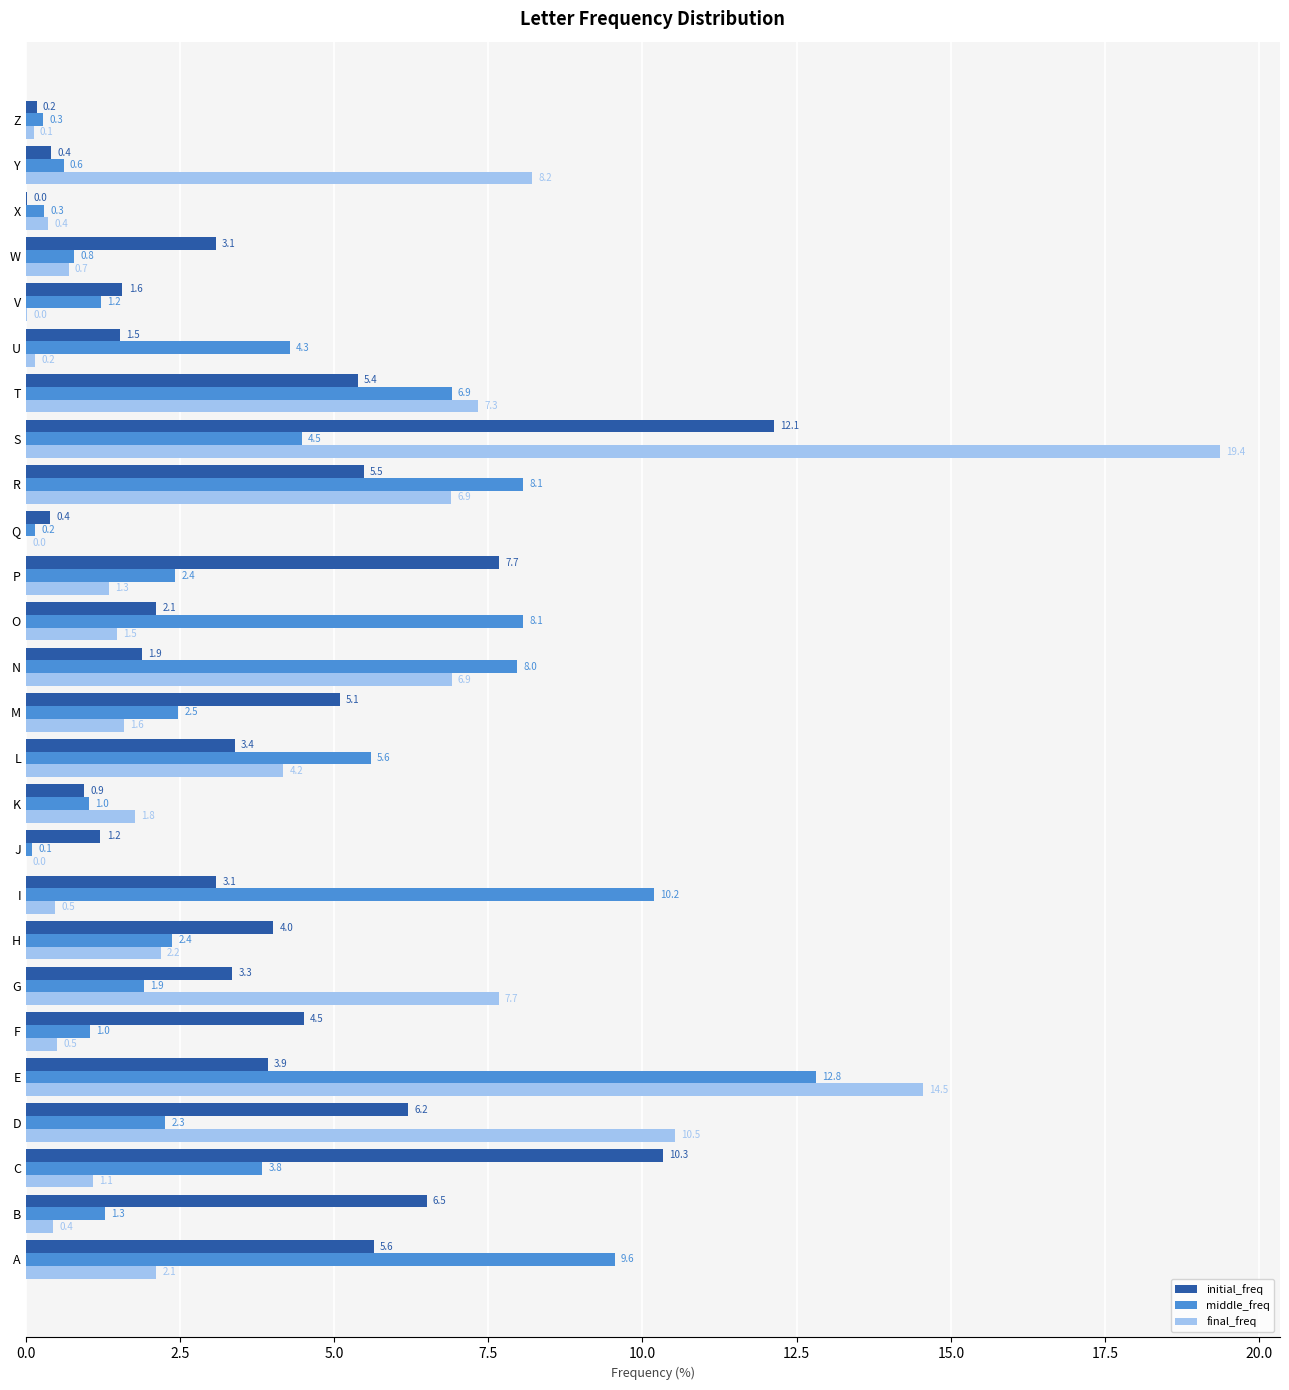

What is the maximum value for initial_freq?

12.1